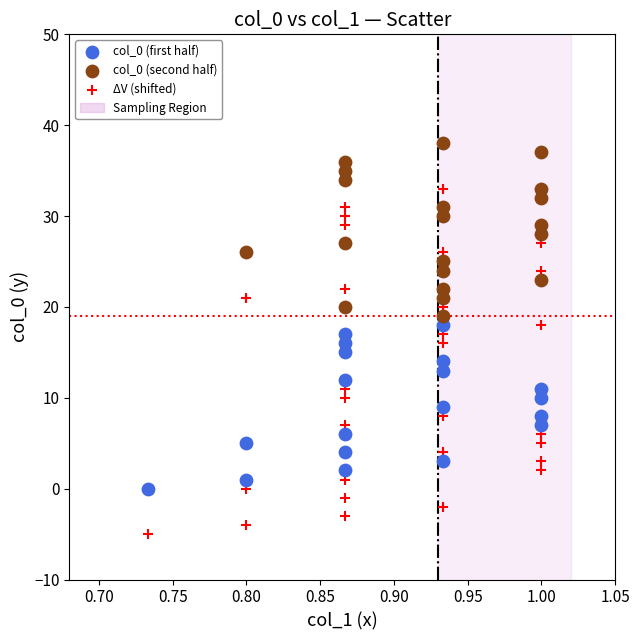

Which series has the largest Y range (max minus min)?

ΔV (shifted)